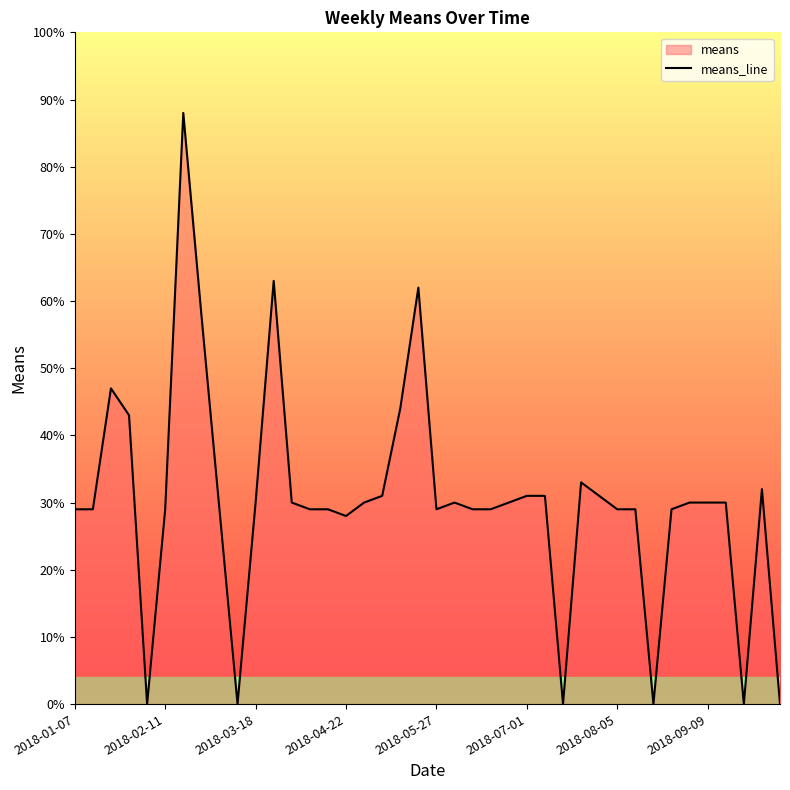

How many values are below 30?

19